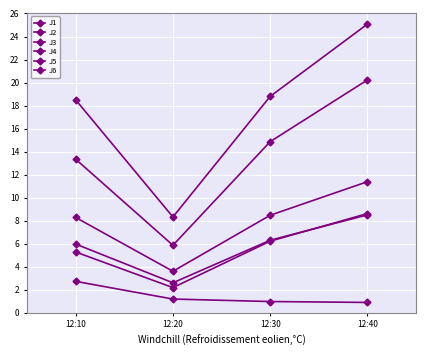

In J1, how many points are lower than both neighbors (excluding endpoints)?

1